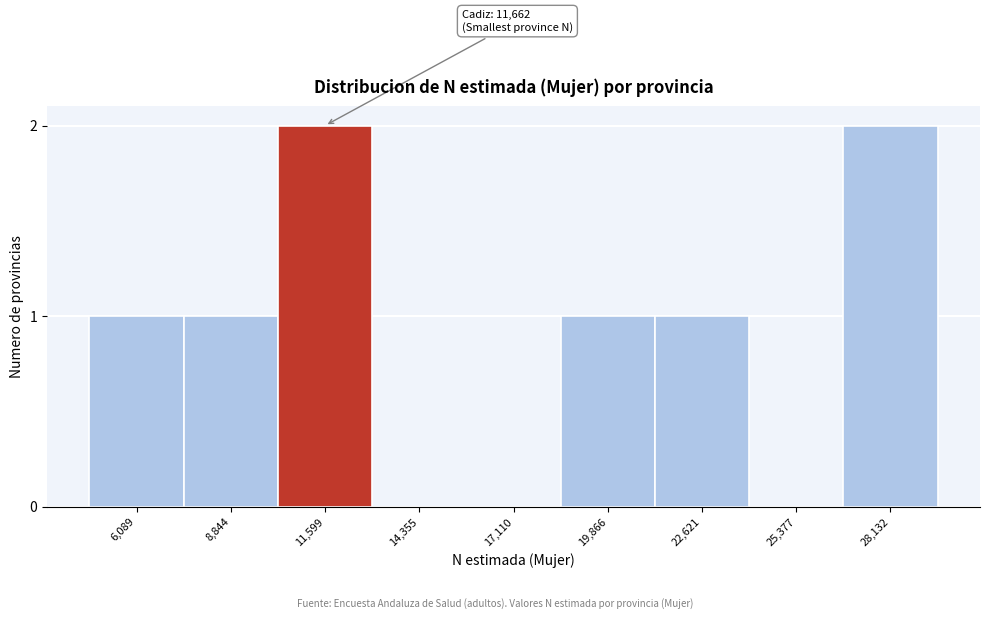

Reading left to right, list all the values displayed in this chart.

6,089=1	8,844=1	11,599=2	14,355=0	17,110=0	19,866=1	22,621=1	25,377=0	28,132=2